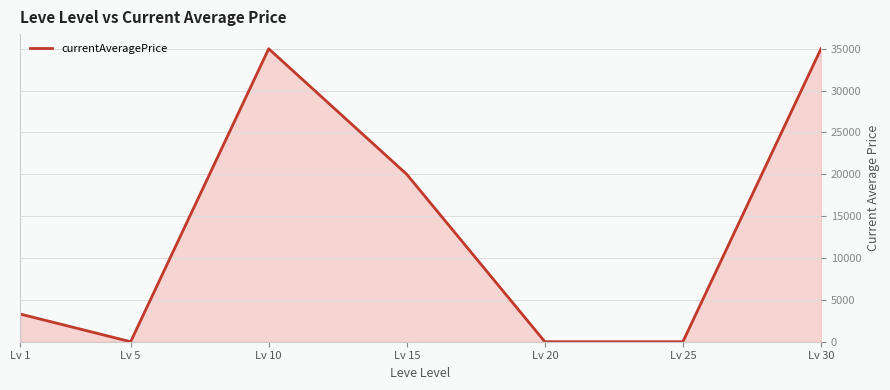

True or false: the data has more than 0 interior local peaks.

True